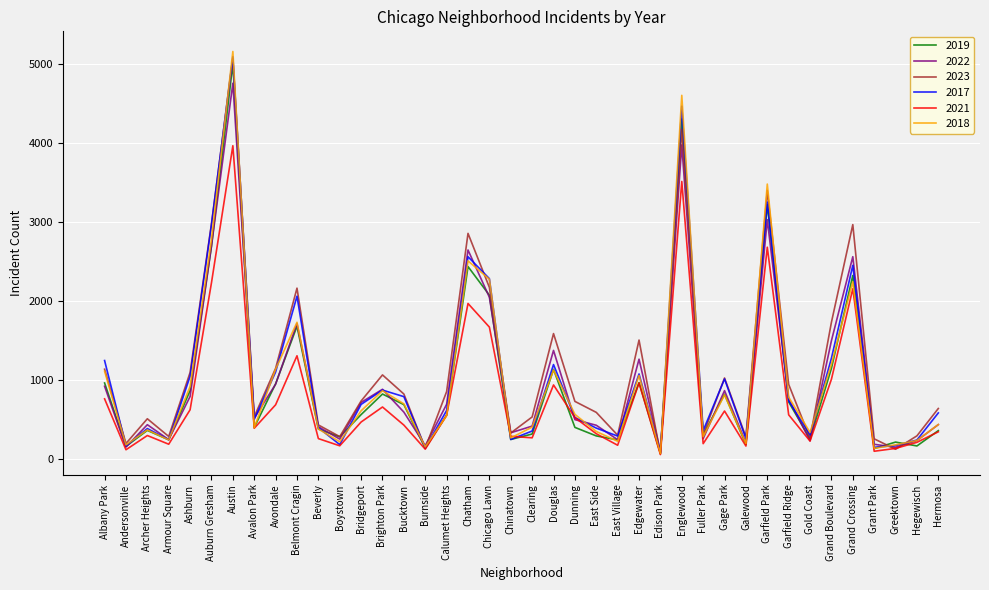

What is the greatest value displayed?

5163